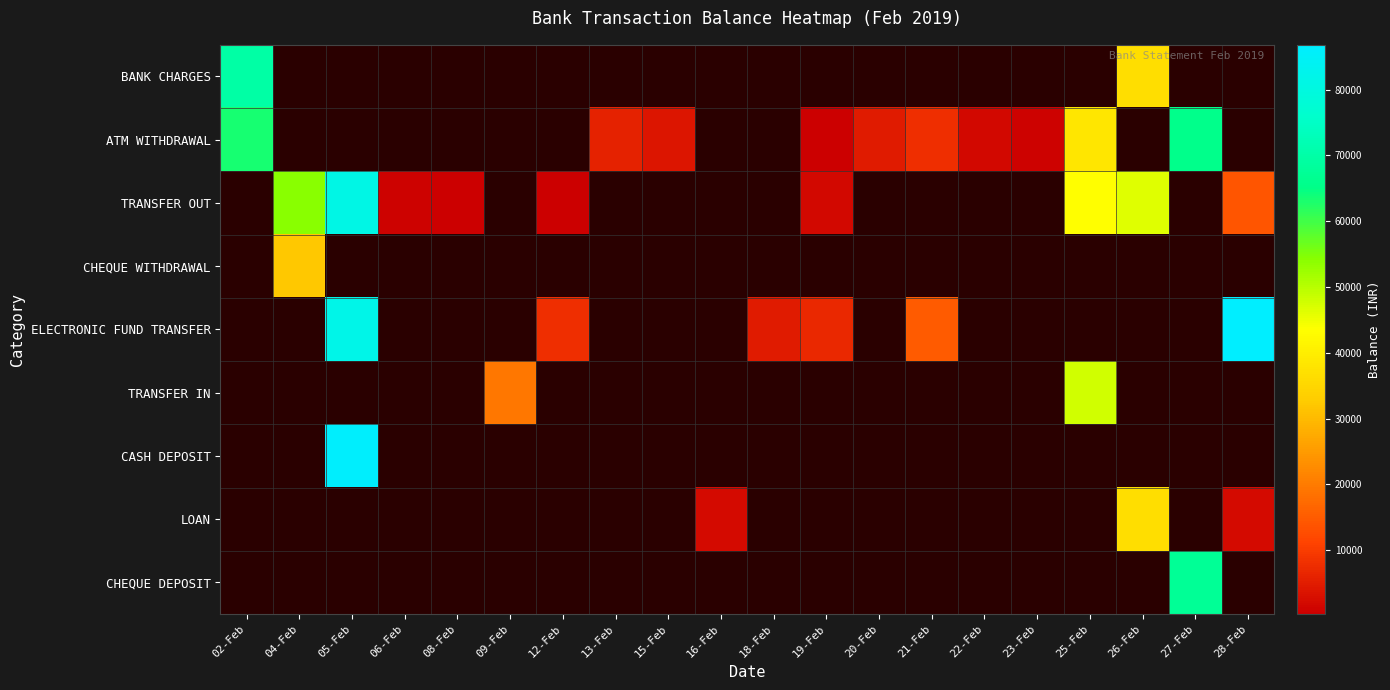

What is the maximum value shown in the chart?

86819.6